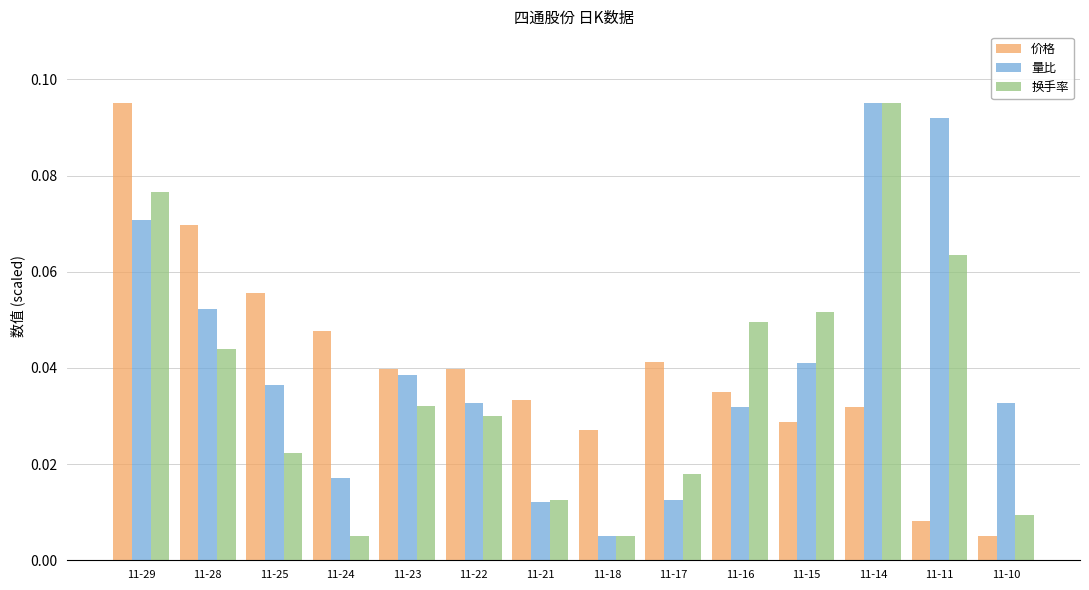

Rank the series at 11-24 from highest to lowest value.

价格, 量比, 换手率